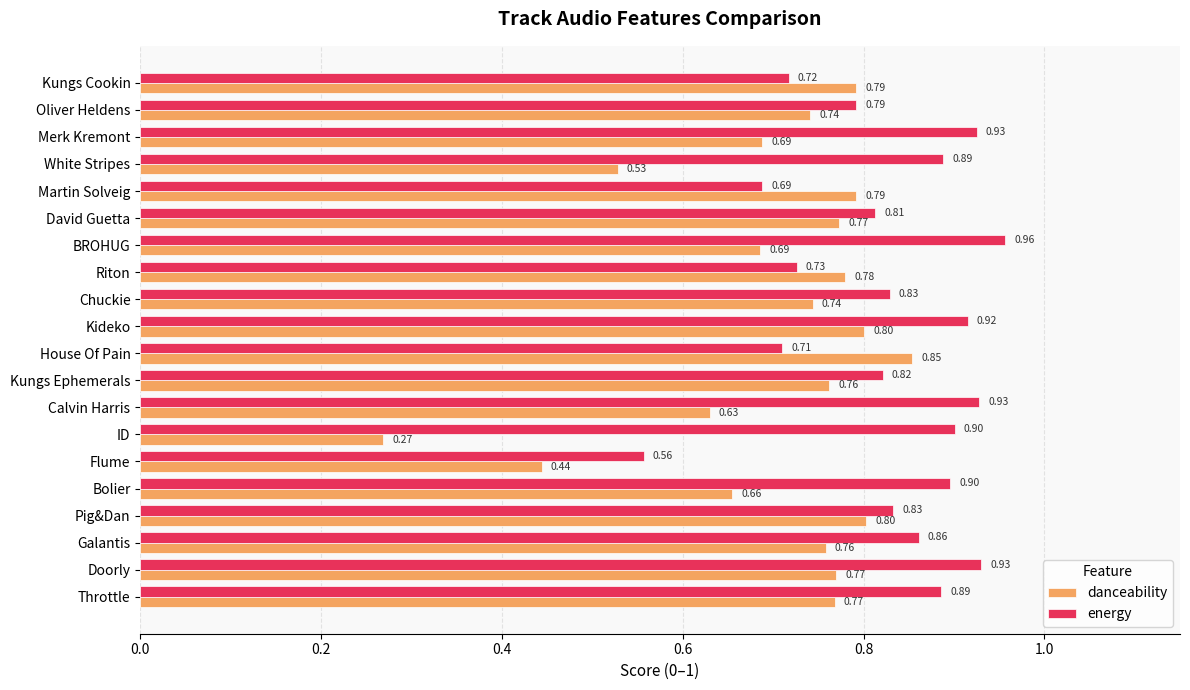

At which label does energy reach its minimum?

Flume